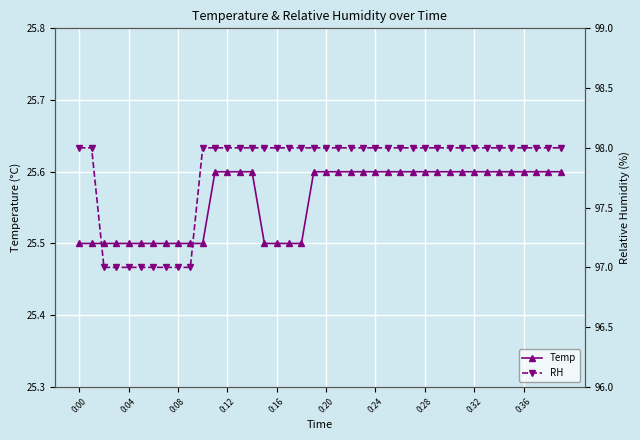

What is the smallest value displayed?

25.5